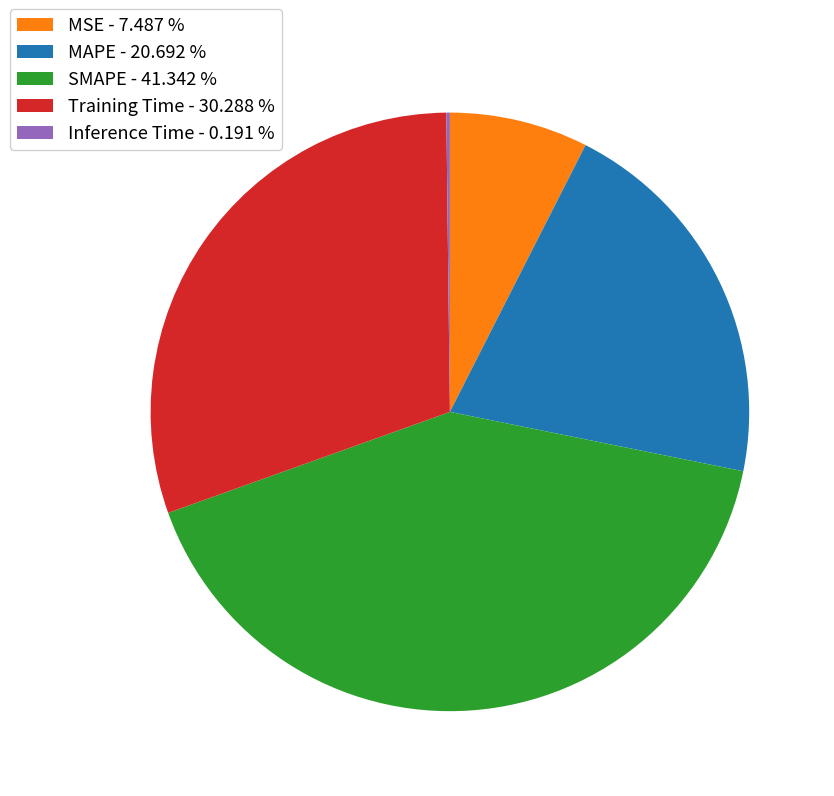

Approximately how many times larger is the value at MAPE - 20.692 % compared to Training Time - 30.288 %?

0.7